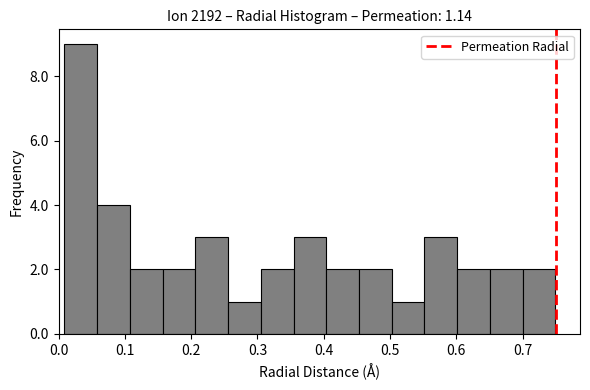

Reading left to right, list every bar in this chart as the range it spans on the x-axis followed by its height. Neither the bar edges nor the heights are printed on the chart, so give them approximately, as read against the axes.

0.01 to 0.06: 9
0.06 to 0.11: 4
0.11 to 0.16: 2
0.16 to 0.21: 2
0.21 to 0.26: 3
0.26 to 0.31: 1
0.31 to 0.35: 2
0.35 to 0.40: 3
0.40 to 0.45: 2
0.45 to 0.50: 2
0.50 to 0.55: 1
0.55 to 0.60: 3
0.60 to 0.65: 2
0.65 to 0.70: 2
0.70 to 0.75: 2